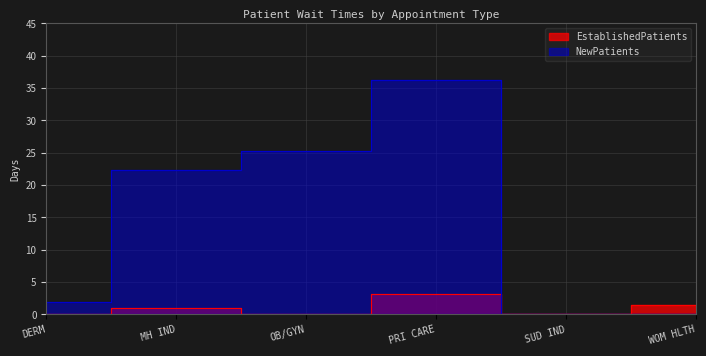

True or false: EstablishedPatients and NewPatients intersect in this chart.

False